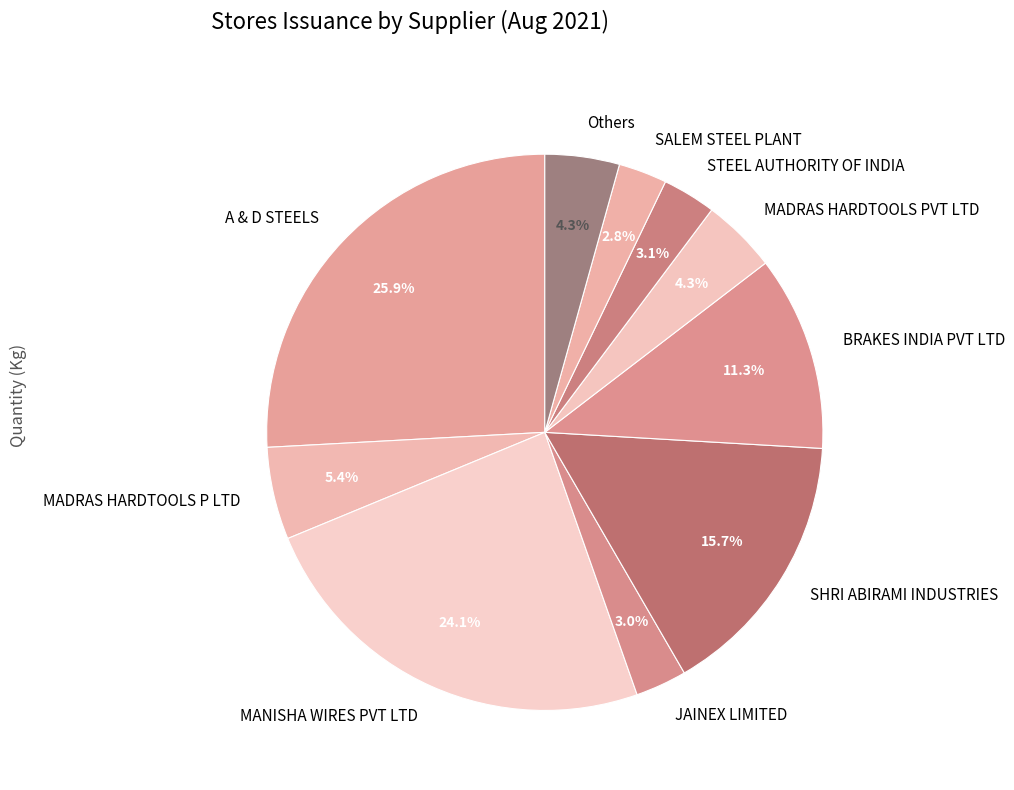

Which has a higher value, MADRAS HARDTOOLS P LTD or JAINEX LIMITED?

MADRAS HARDTOOLS P LTD